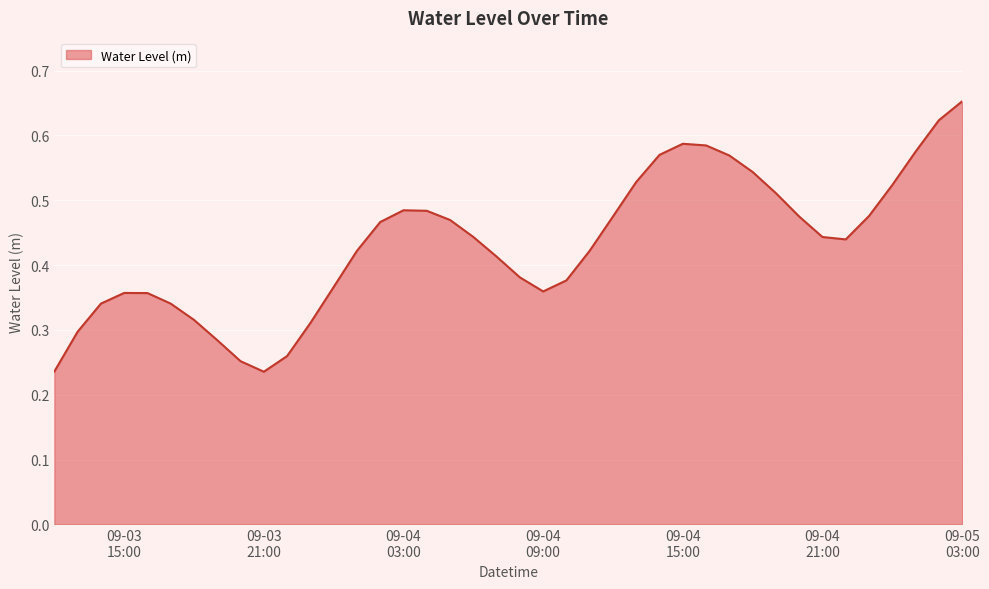

Reading right to left, extract all data points from this chart.

0.7	0.6	0.6	0.5	0.5	0.4	0.4	0.5	0.5	0.5	0.6	0.6	0.6	0.6	0.5	0.5	0.4	0.4	0.4	0.4	0.4	0.4	0.5	0.5	0.5	0.5	0.4	0.4	0.3	0.3	0.2	0.3	0.3	0.3	0.3	0.4	0.4	0.3	0.3	0.2